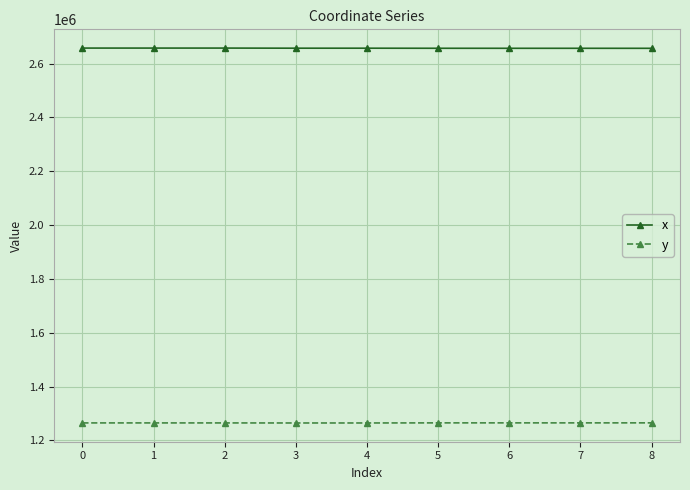

True or false: x and y cross at least once.

False